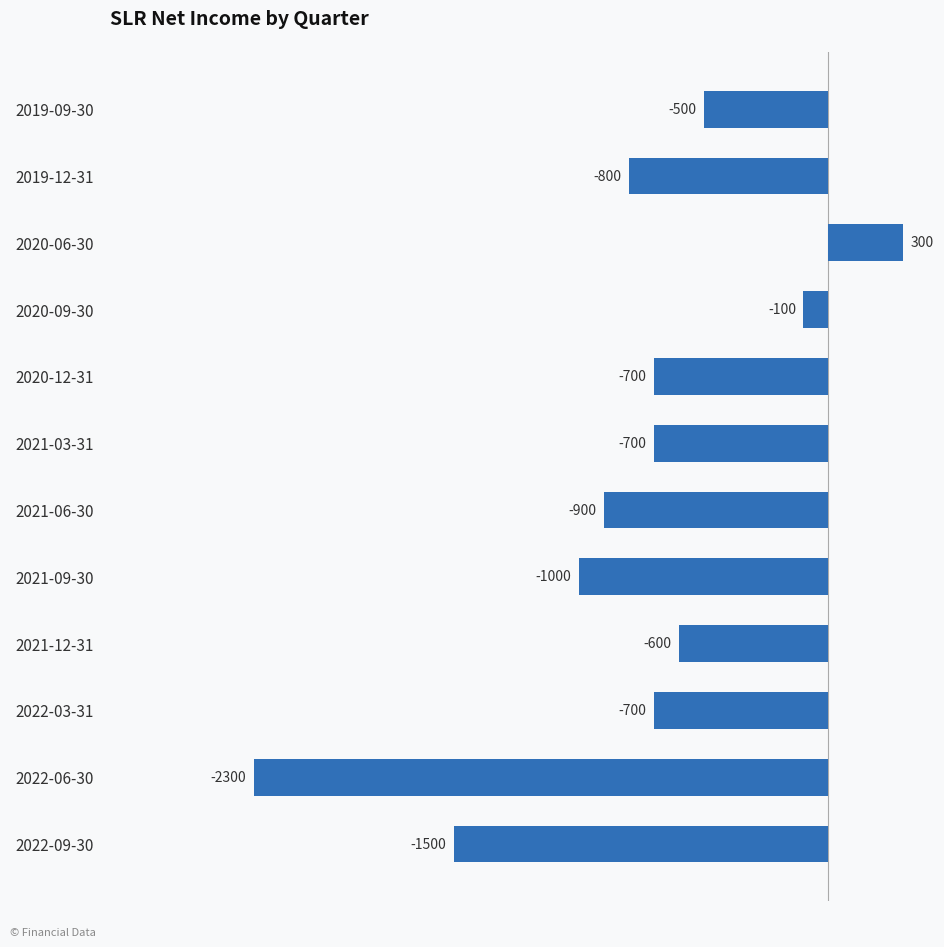

What is the minimum value shown in the chart?

-2300